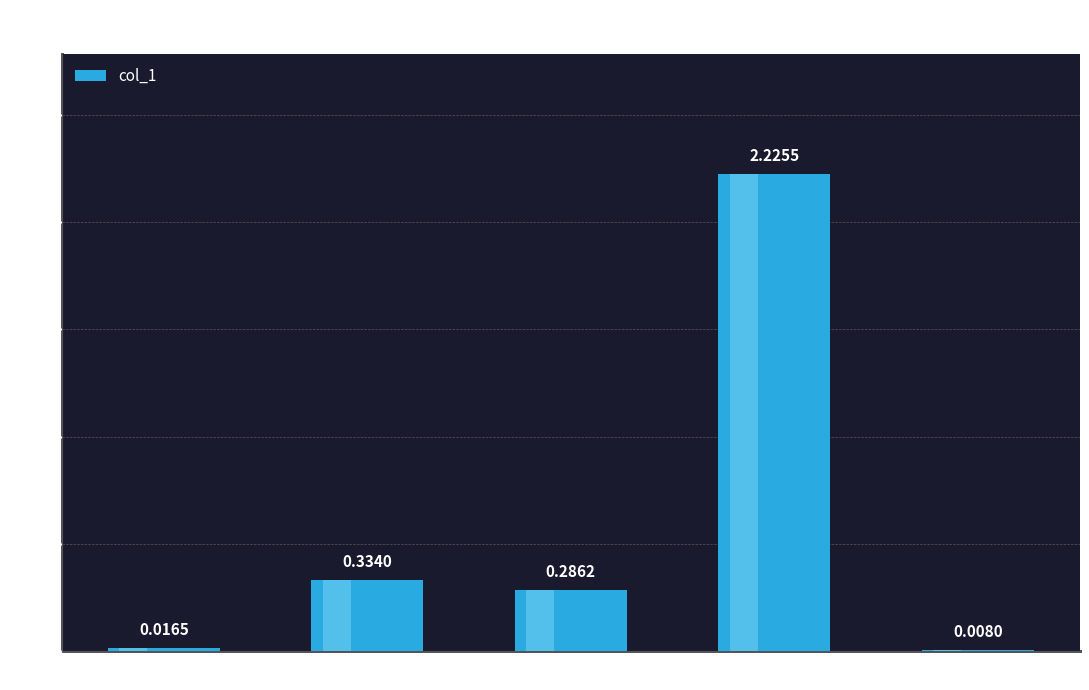

What is the sum of all values?

2.9